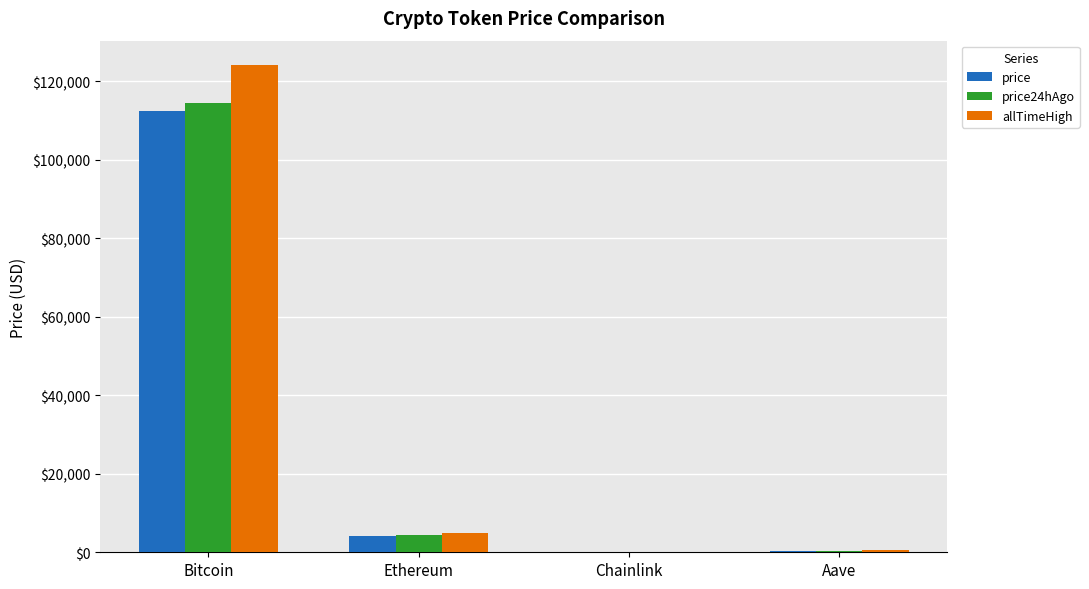

The allTimeHigh series shows 124128.0 at Bitcoin. True or false?

True